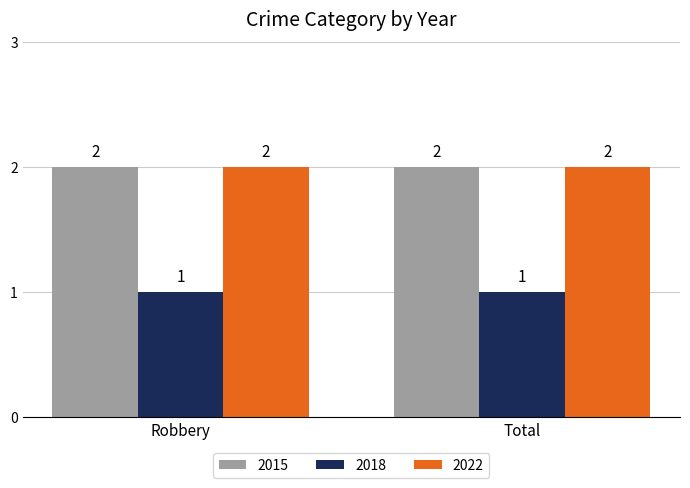

Reading left to right, extract all data points from this chart.

2015: Robbery=2	Total=2
2018: Robbery=1	Total=1
2022: Robbery=2	Total=2